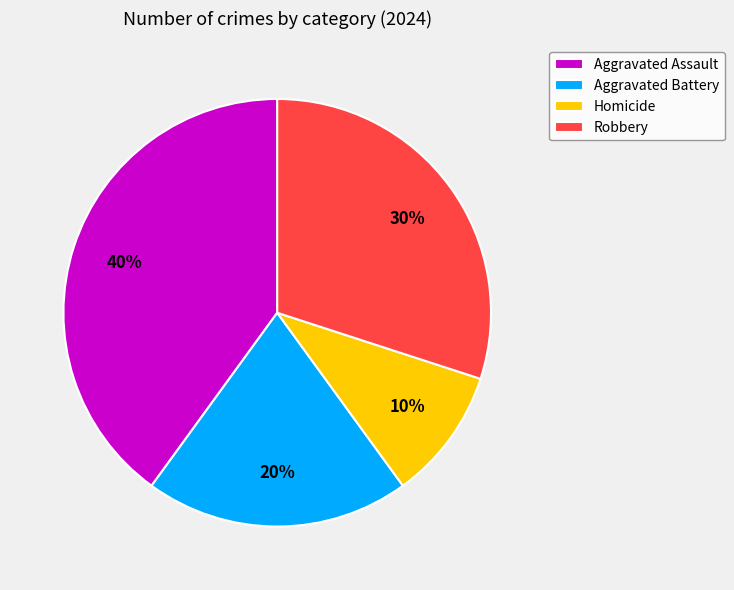

Is it true that Robbery is 37% of the pie?

False